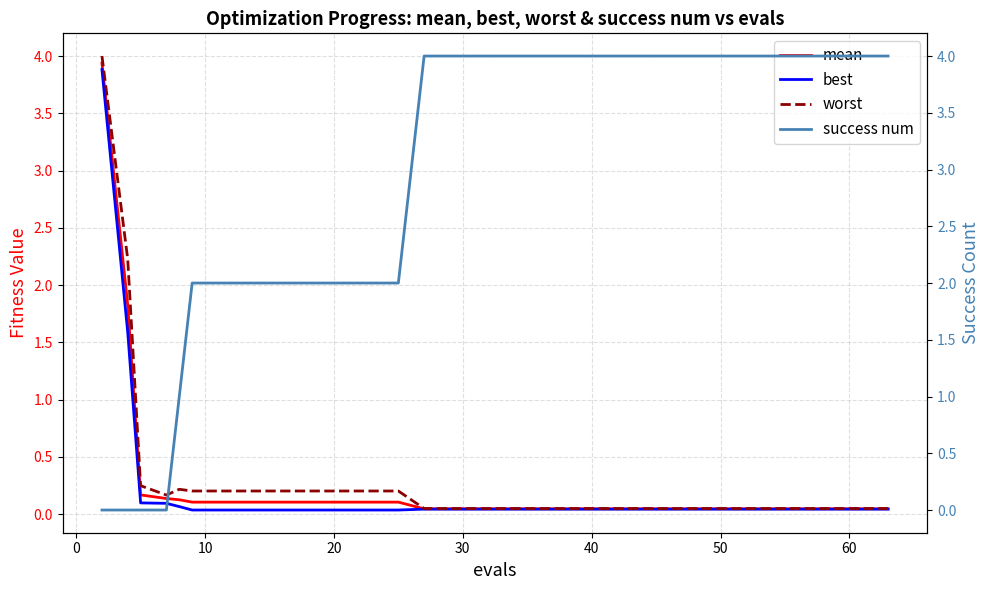

Is this an area chart (filled region under the line)?

No